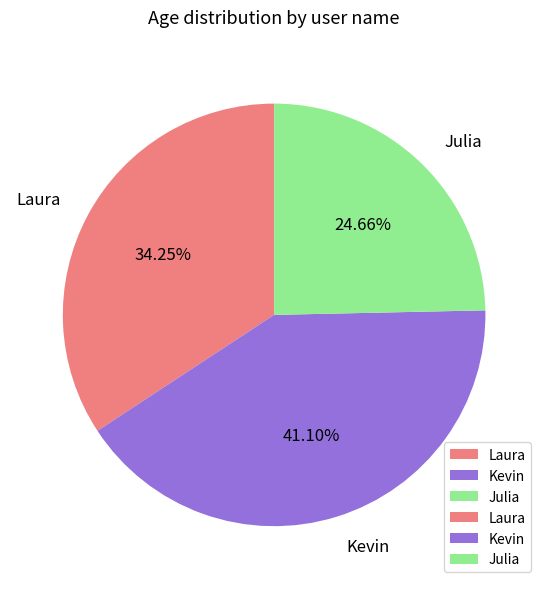

True or false: Julia accounts for 18% of the total.

False